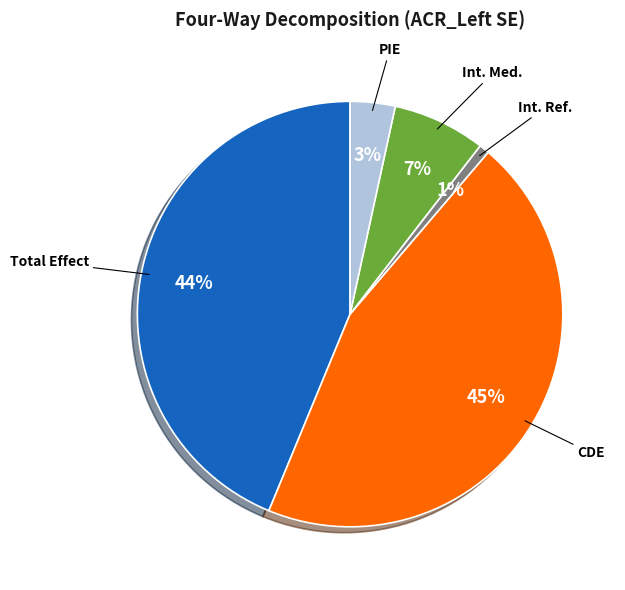

Is there any slice that represents more than half of the pie?

No